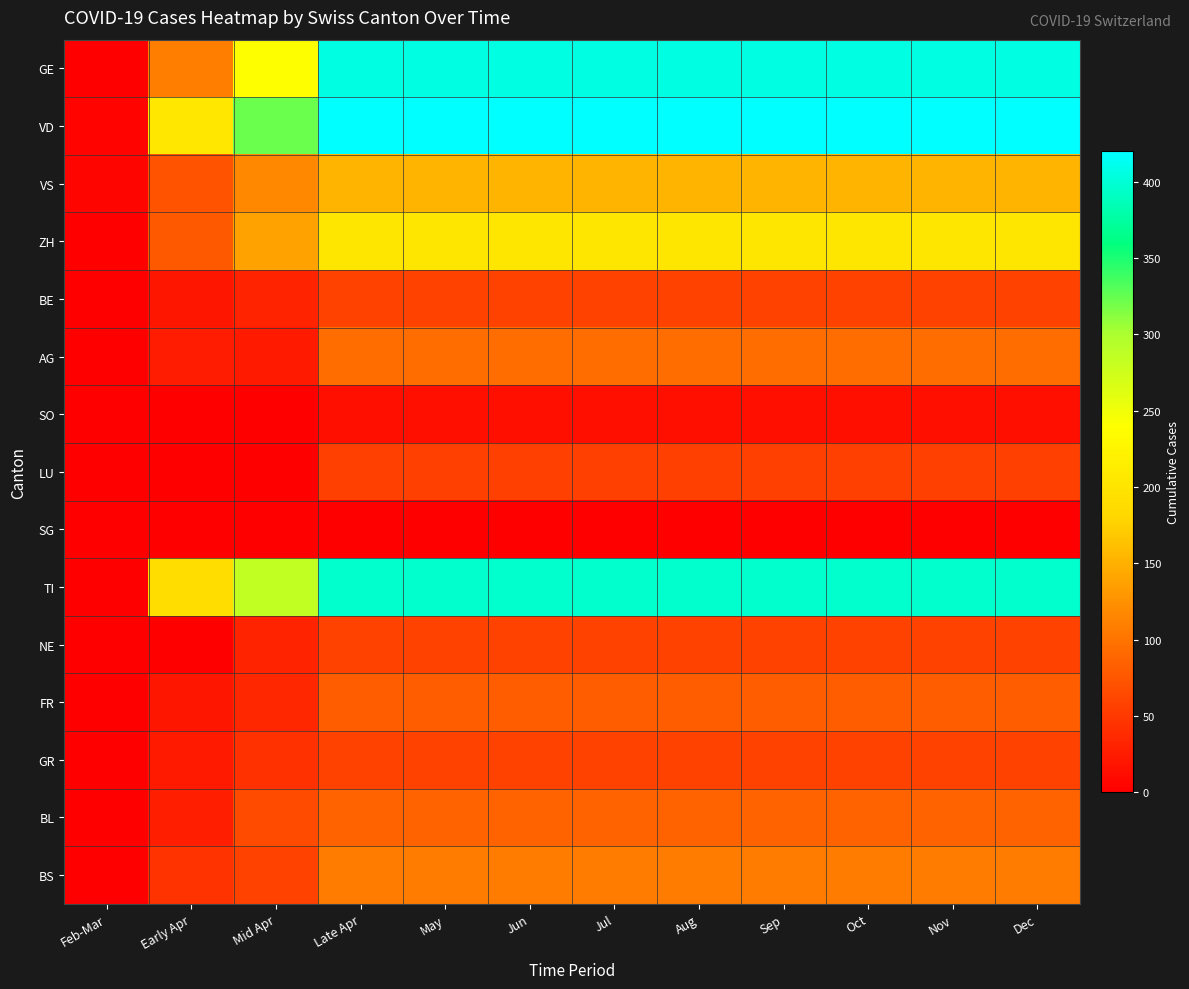

Reading left to right, transcribe all the data shown in this chart.

GE: Feb-Mar=0	Early Apr=109	Mid Apr=238	Late Apr=406	May=406	Jun=406	Jul=406	Aug=406	Sep=406	Oct=406	Nov=406	Dec=406
VD: Feb-Mar=4	Early Apr=205	Mid Apr=323	Late Apr=420	May=420	Jun=420	Jul=420	Aug=420	Sep=420	Oct=420	Nov=420	Dec=420
VS: Feb-Mar=6	Early Apr=73	Mid Apr=118	Late Apr=153	May=153	Jun=153	Jul=153	Aug=153	Sep=153	Oct=153	Nov=153	Dec=153
ZH: Feb-Mar=0	Early Apr=78	Mid Apr=138	Late Apr=203	May=203	Jun=203	Jul=203	Aug=203	Sep=203	Oct=203	Nov=203	Dec=203
BE: Feb-Mar=0	Early Apr=21	Mid Apr=32	Late Apr=59	May=59	Jun=59	Jul=59	Aug=59	Sep=59	Oct=59	Nov=59	Dec=59
AG: Feb-Mar=0	Early Apr=25	Mid Apr=24	Late Apr=94	May=94	Jun=94	Jul=94	Aug=94	Sep=94	Oct=94	Nov=94	Dec=94
SO: Feb-Mar=0	Early Apr=0	Mid Apr=0	Late Apr=14	May=14	Jun=14	Jul=14	Aug=14	Sep=14	Oct=14	Nov=14	Dec=14
LU: Feb-Mar=0	Early Apr=0	Mid Apr=0	Late Apr=57	May=57	Jun=57	Jul=57	Aug=57	Sep=57	Oct=57	Nov=57	Dec=57
SG: Feb-Mar=0	Early Apr=0	Mid Apr=0	Late Apr=0	May=0	Jun=0	Jul=0	Aug=0	Sep=0	Oct=0	Nov=0	Dec=0
TI: Feb-Mar=0	Early Apr=190	Mid Apr=285	Late Apr=396	May=396	Jun=396	Jul=396	Aug=396	Sep=396	Oct=396	Nov=396	Dec=396
NE: Feb-Mar=0	Early Apr=0	Mid Apr=32	Late Apr=59	May=59	Jun=59	Jul=59	Aug=59	Sep=59	Oct=59	Nov=59	Dec=59
FR: Feb-Mar=0	Early Apr=20	Mid Apr=35	Late Apr=81	May=81	Jun=81	Jul=81	Aug=81	Sep=81	Oct=81	Nov=81	Dec=81
GR: Feb-Mar=0	Early Apr=24	Mid Apr=43	Late Apr=58	May=58	Jun=58	Jul=58	Aug=58	Sep=58	Oct=58	Nov=58	Dec=58
BL: Feb-Mar=1	Early Apr=27	Mid Apr=66	Late Apr=86	May=86	Jun=86	Jul=86	Aug=86	Sep=86	Oct=86	Nov=86	Dec=86
BS: Feb-Mar=1	Early Apr=45	Mid Apr=58	Late Apr=108	May=108	Jun=108	Jul=108	Aug=108	Sep=108	Oct=108	Nov=108	Dec=108